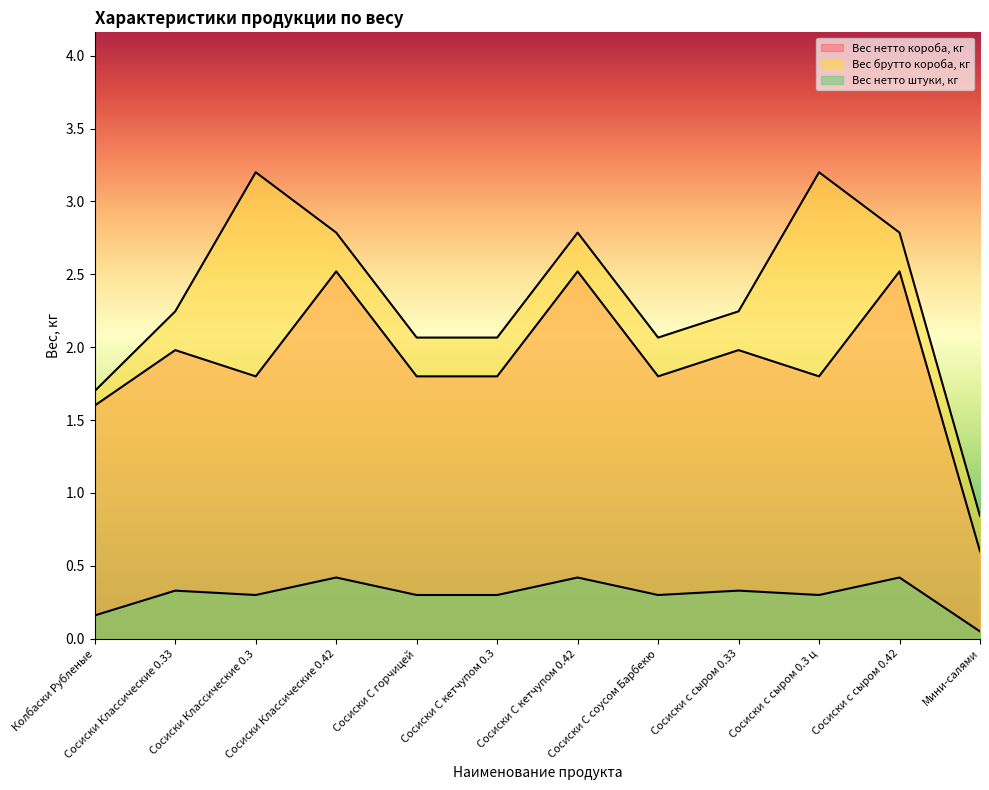

What is the label of the 4th point from the right?

Сосиски с сыром 0.33